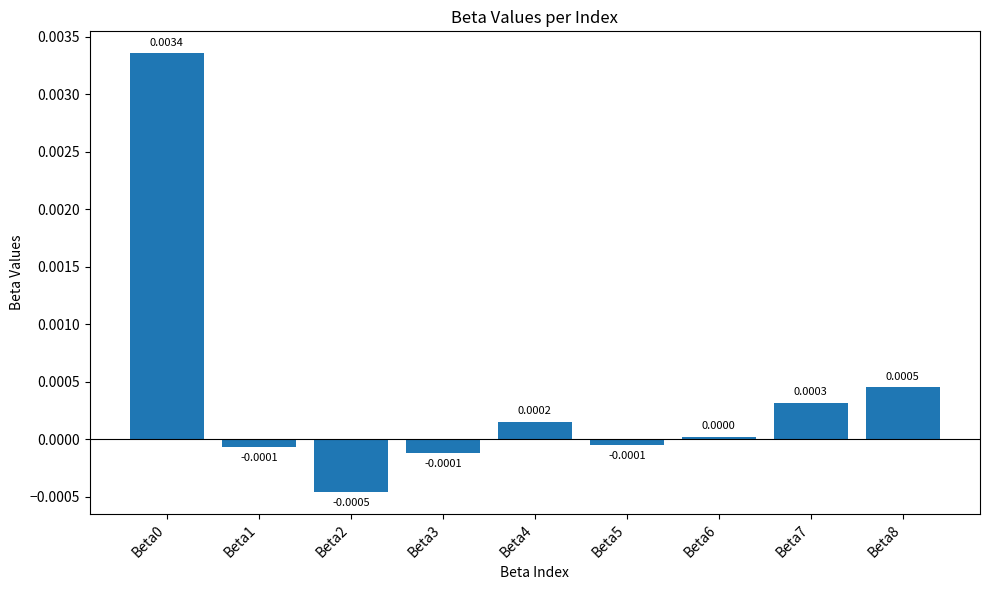

Between Beta6 and Beta7, which is larger?

Beta7